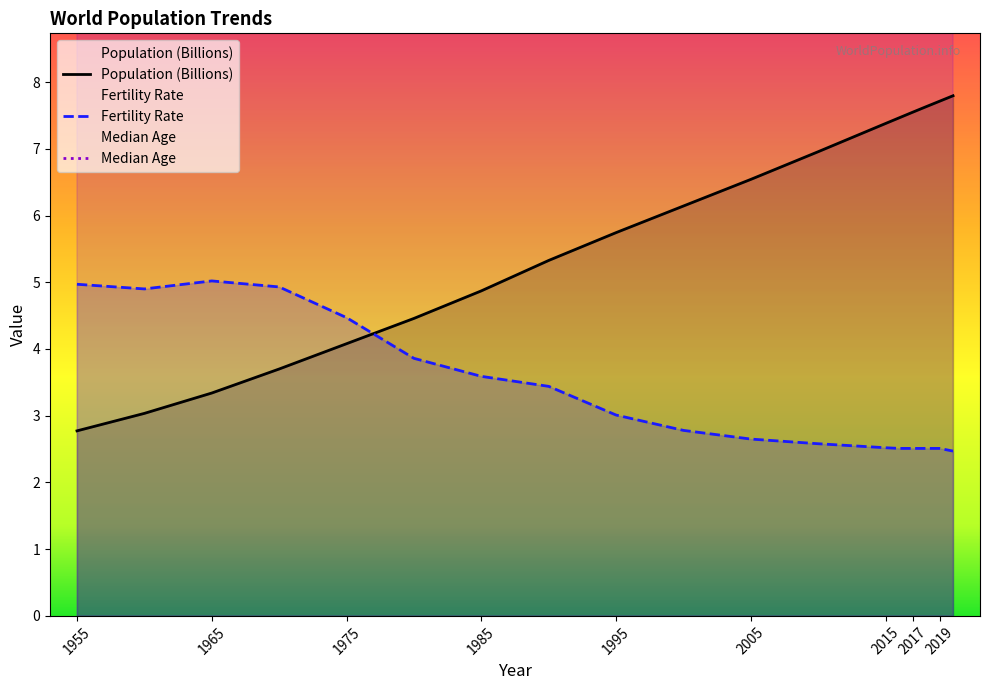

True or false: Population (Billions) and Fertility Rate intersect in this chart.

True